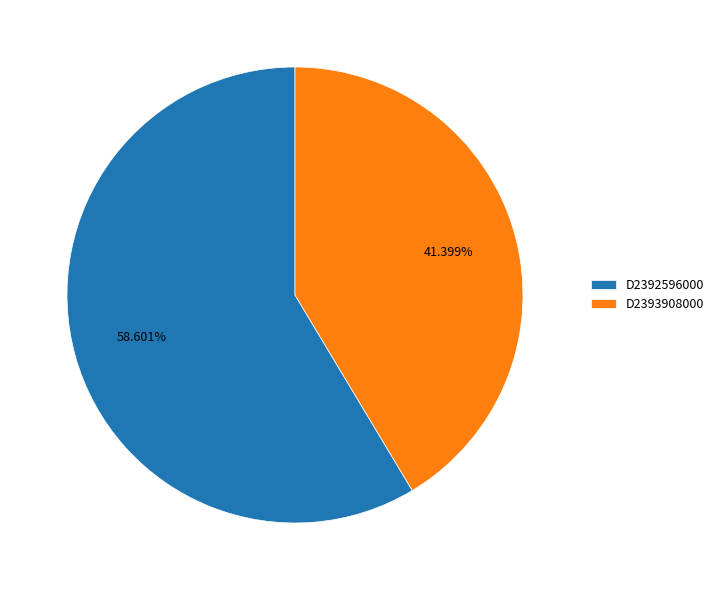

How many slices are in this pie chart?

2